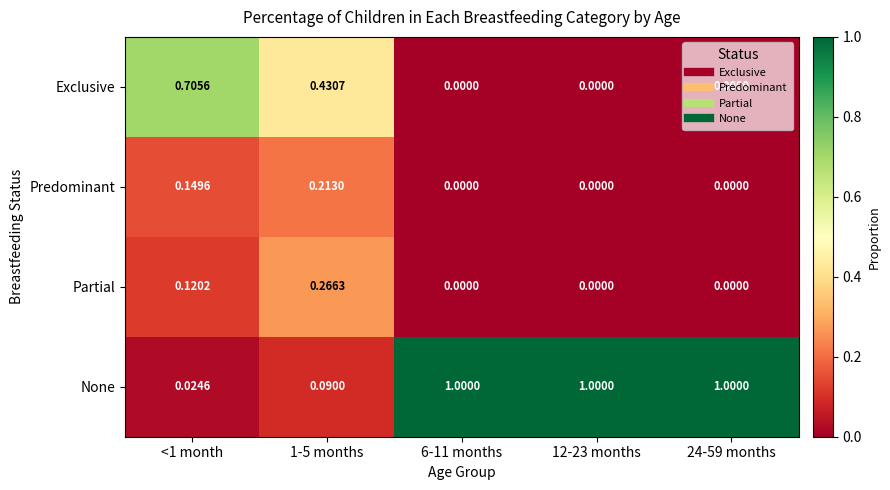

Rank the series by their maximum value, from lowest to highest.

Predominant, Partial, Exclusive, None